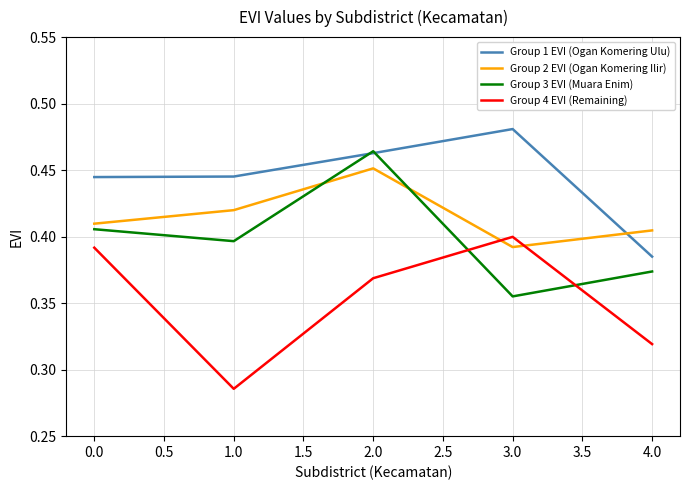

True or false: Group 3 EVI (Muara Enim) and Group 4 EVI (Remaining) intersect in this chart.

True